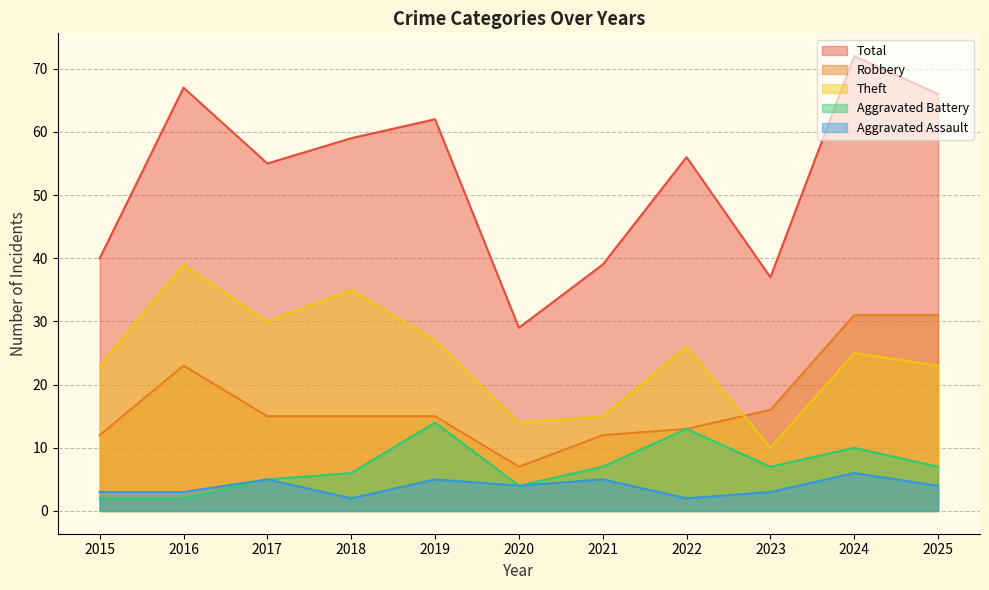

The Aggravated Battery series shows 2 at 2015. True or false?

True